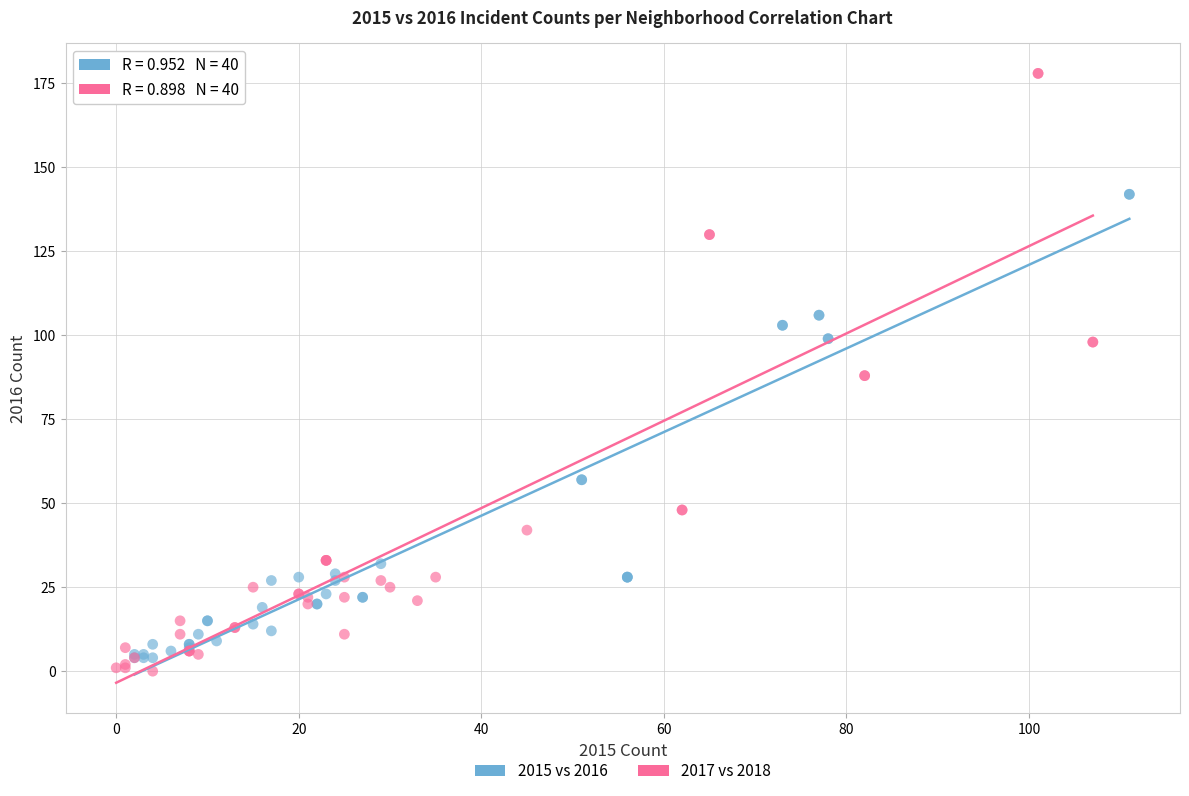

Which series contains the highest Y value?

2017 vs 2018